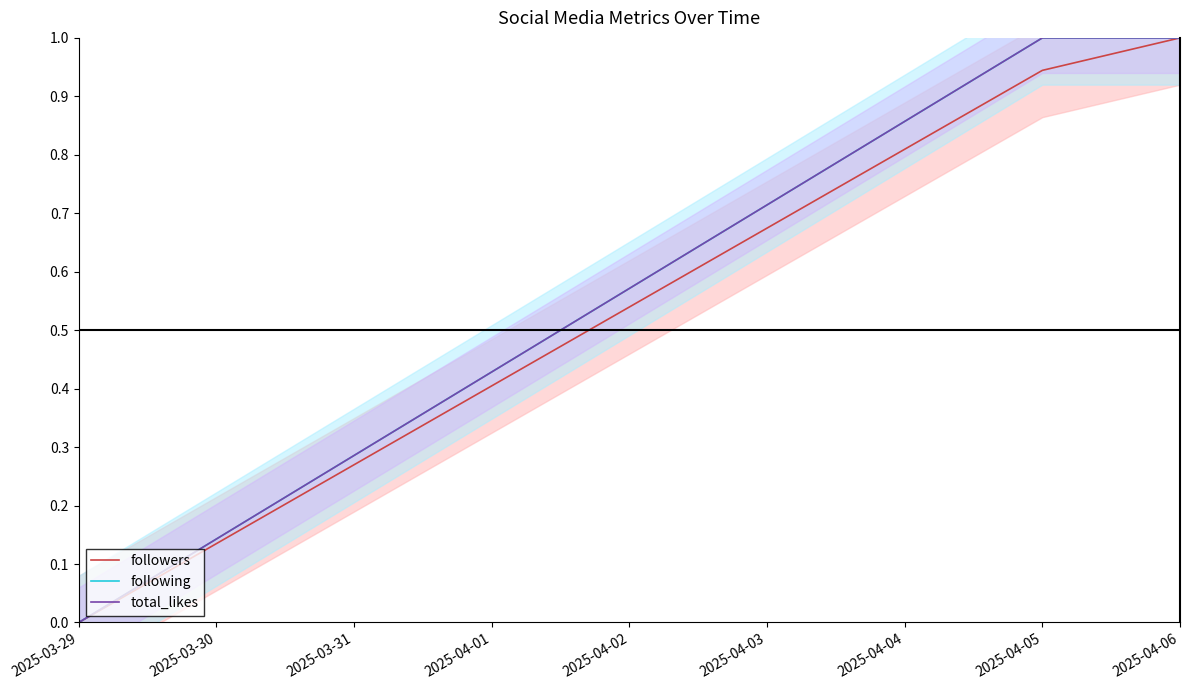

What is the value of the following point at the 3rd from the left?

1.0